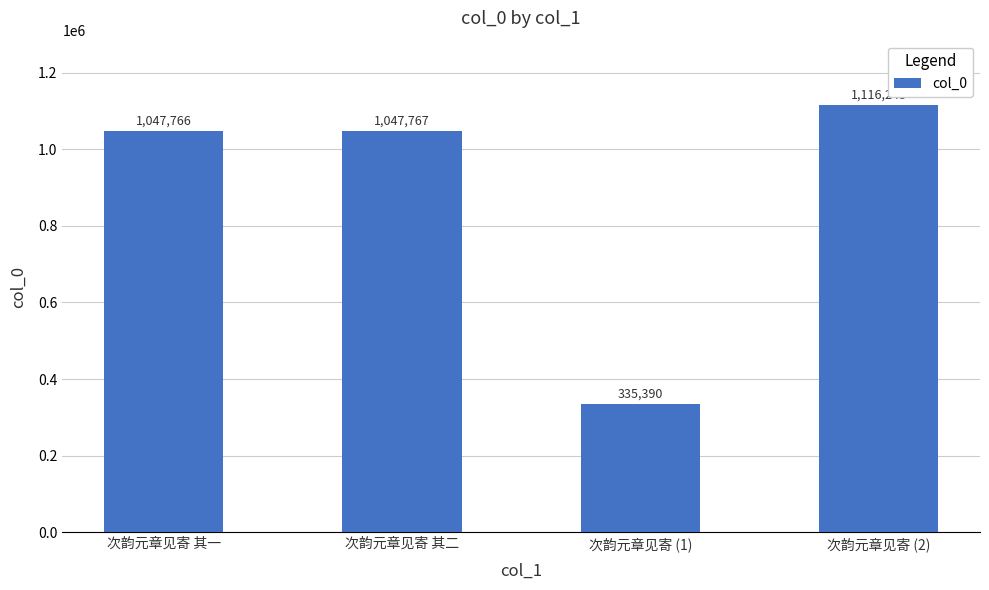

Which category has the lowest value across all series?

次韵元章见寄 (1)